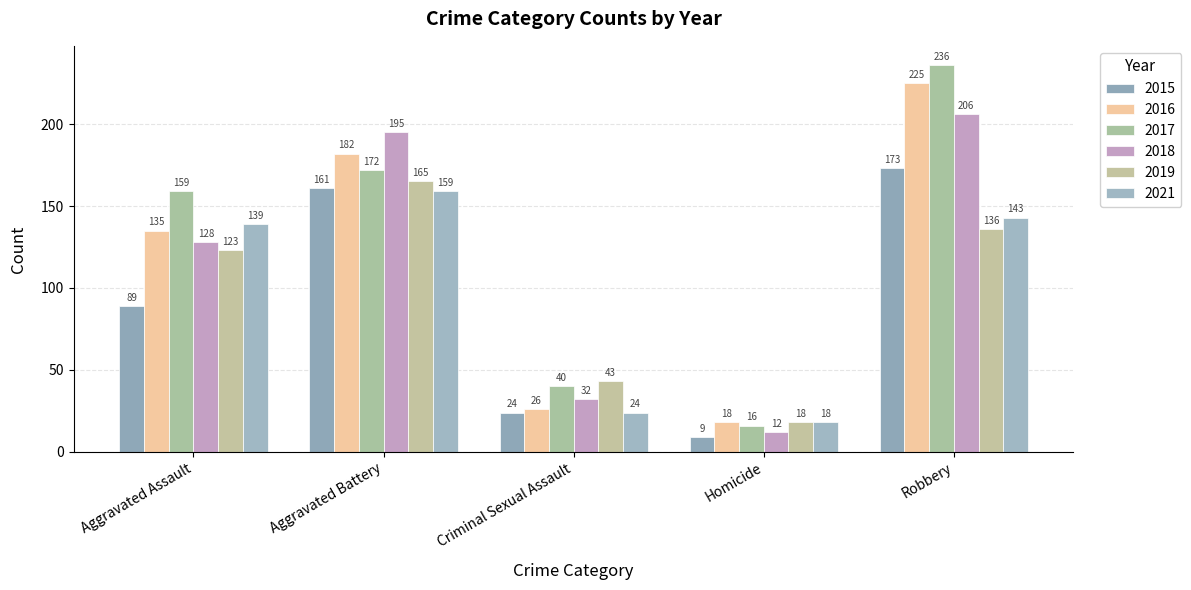

Reading right to left, list all the values displayed in this chart.

2015: Robbery=173	Homicide=9	Criminal Sexual Assault=24	Aggravated Battery=161	Aggravated Assault=89
2016: Robbery=225	Homicide=18	Criminal Sexual Assault=26	Aggravated Battery=182	Aggravated Assault=135
2017: Robbery=236	Homicide=16	Criminal Sexual Assault=40	Aggravated Battery=172	Aggravated Assault=159
2018: Robbery=206	Homicide=12	Criminal Sexual Assault=32	Aggravated Battery=195	Aggravated Assault=128
2019: Robbery=136	Homicide=18	Criminal Sexual Assault=43	Aggravated Battery=165	Aggravated Assault=123
2021: Robbery=143	Homicide=18	Criminal Sexual Assault=24	Aggravated Battery=159	Aggravated Assault=139